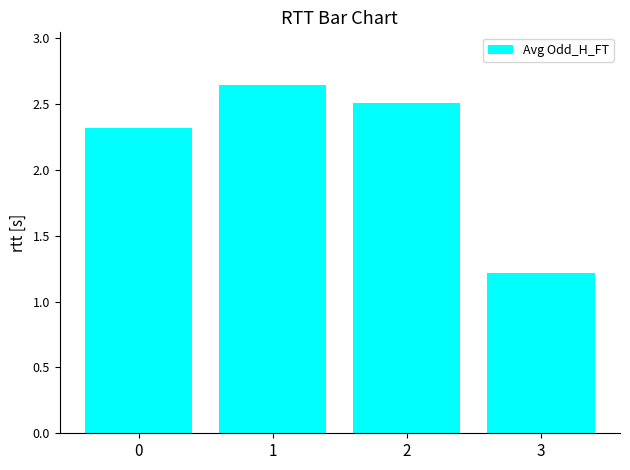

How many values are between 2 and 3?

3